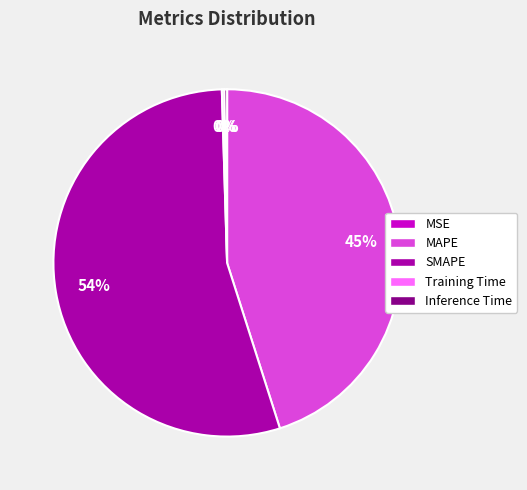

What percentage is the MAPE slice, to the nearest percent?

45%